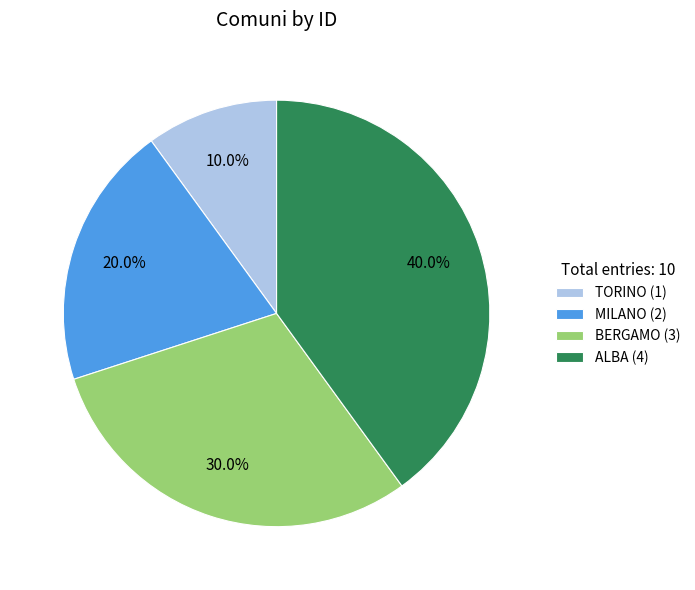

To the nearest percent, what is the difference between the largest and smallest slice percentages?

30%